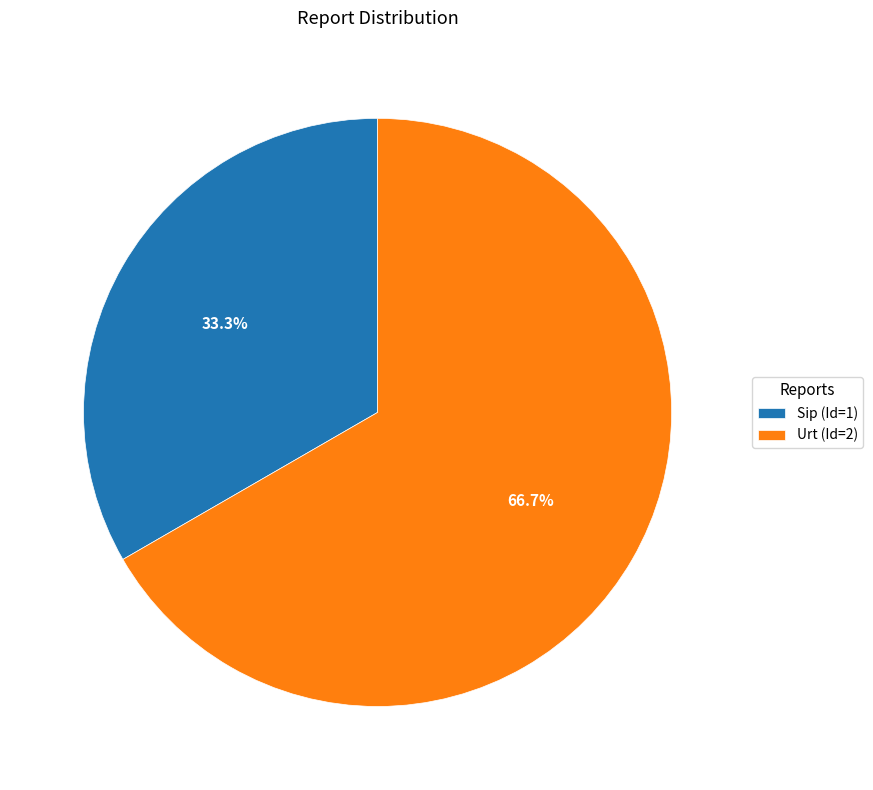

Between Sip (Id=1) and Urt (Id=2), which is larger?

Urt (Id=2)